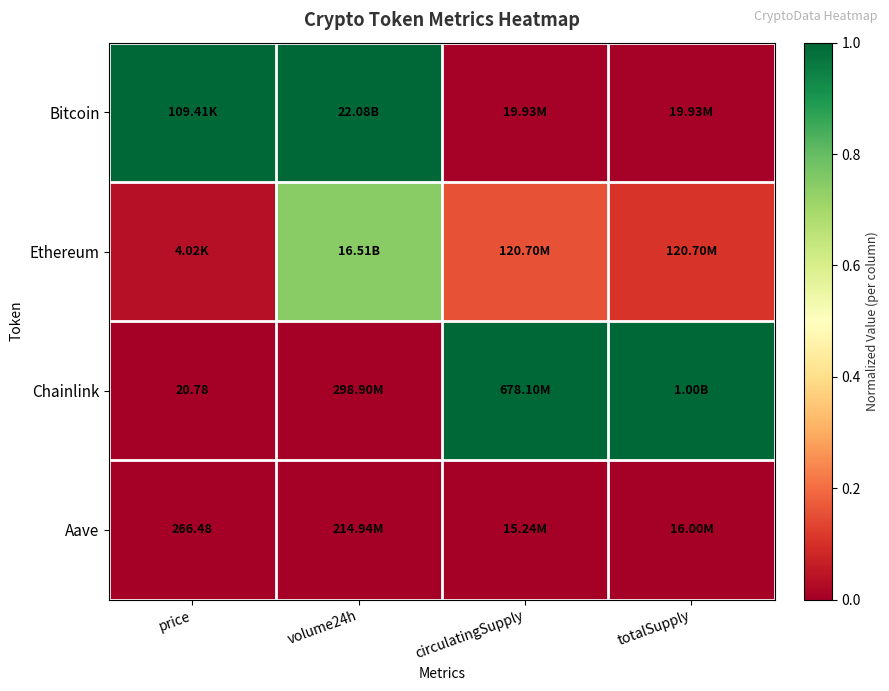

Rank the series by their maximum value, from lowest to highest.

Aave, Ethereum, Bitcoin, Chainlink